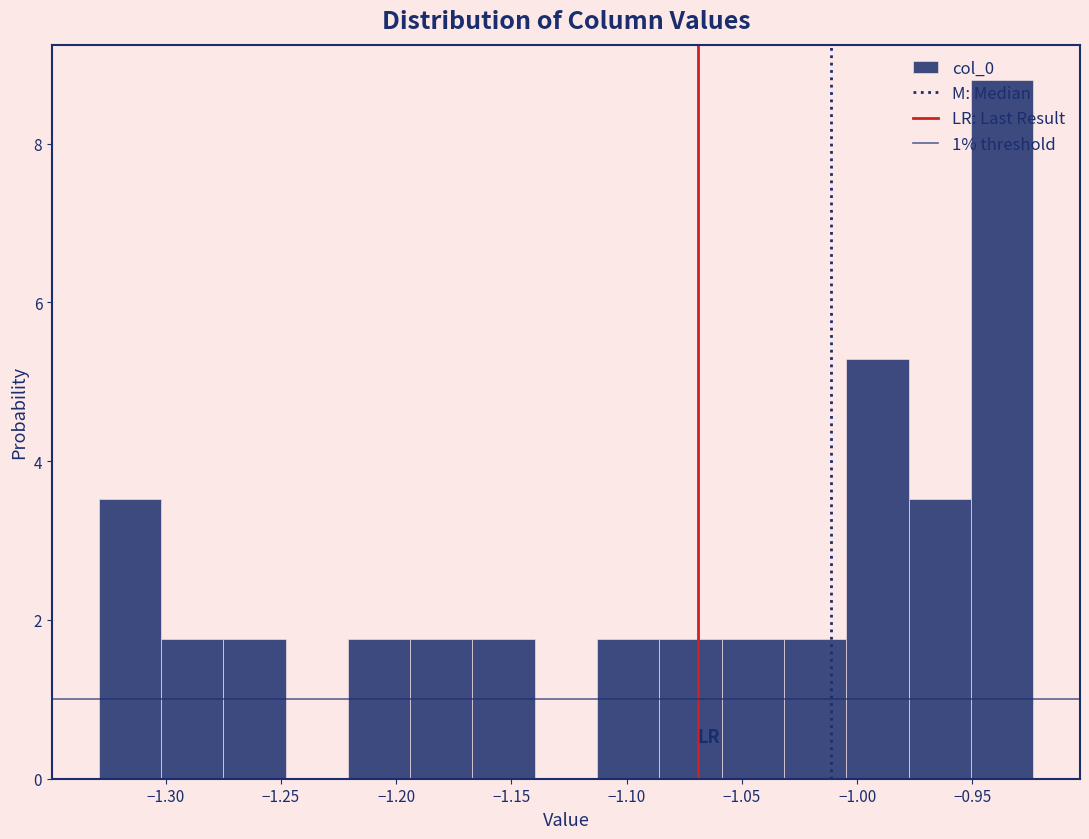

Which range on the x-axis has the tallest bar?

-0.950 to -0.925